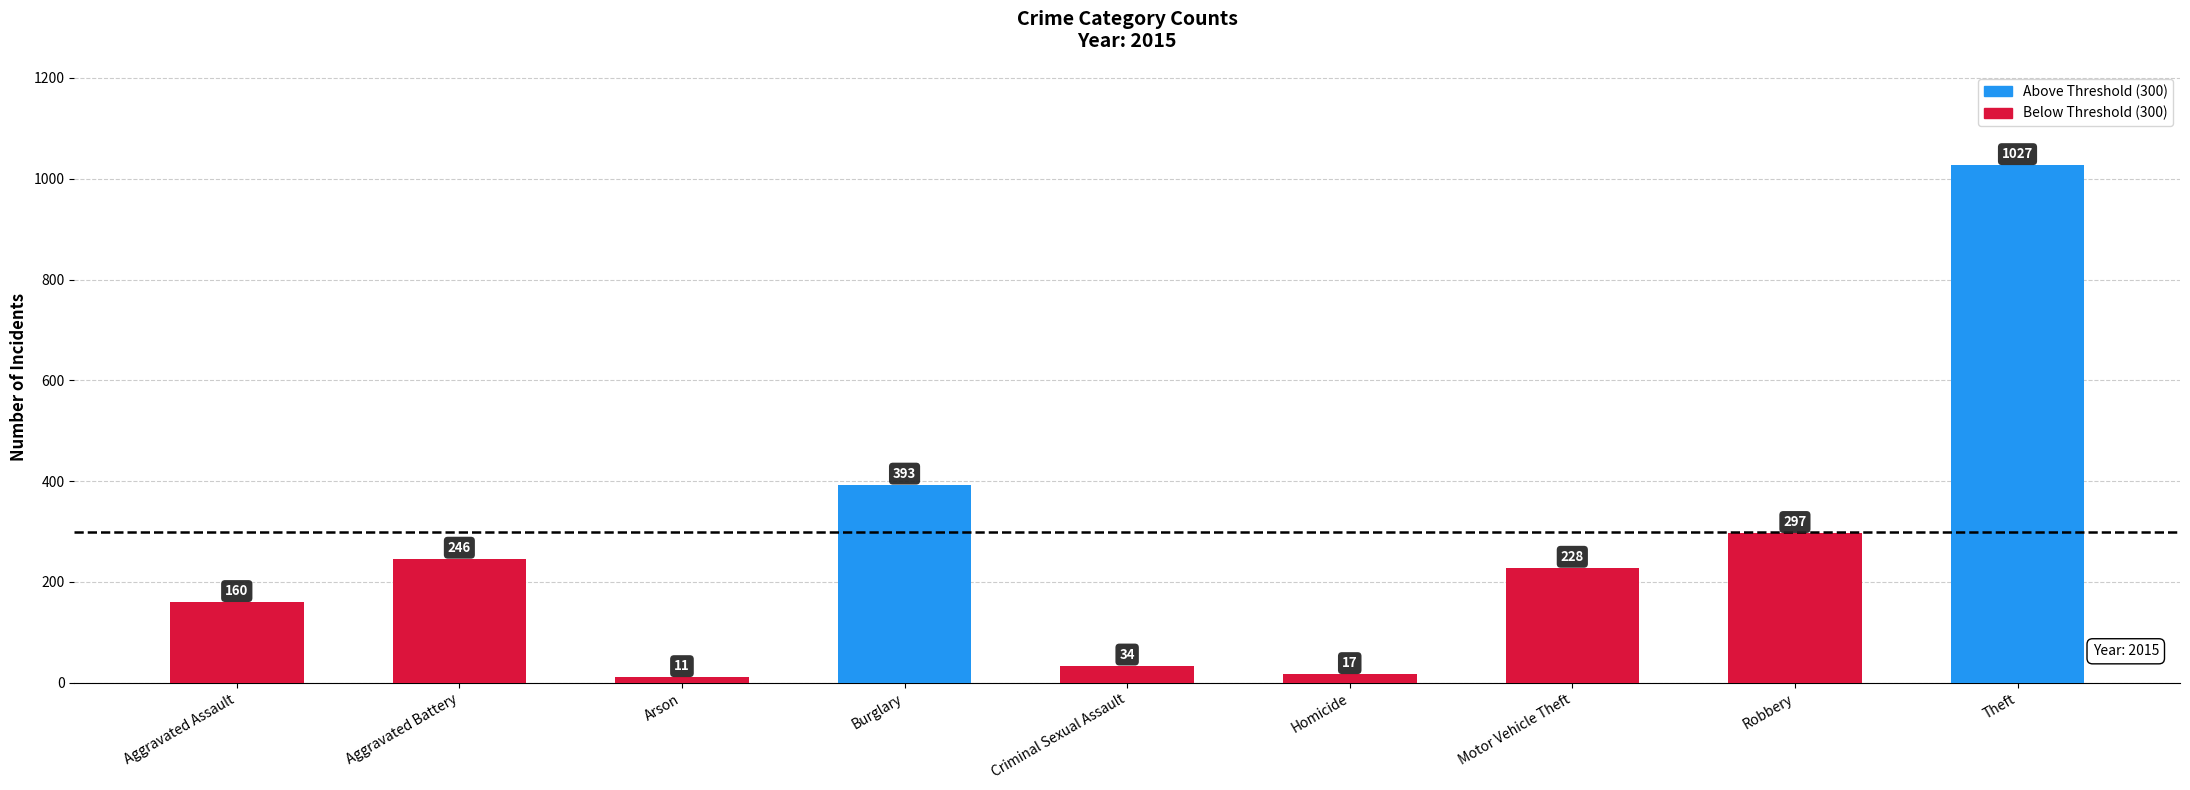

What is the change in value from Homicide to Motor Vehicle Theft?

+211